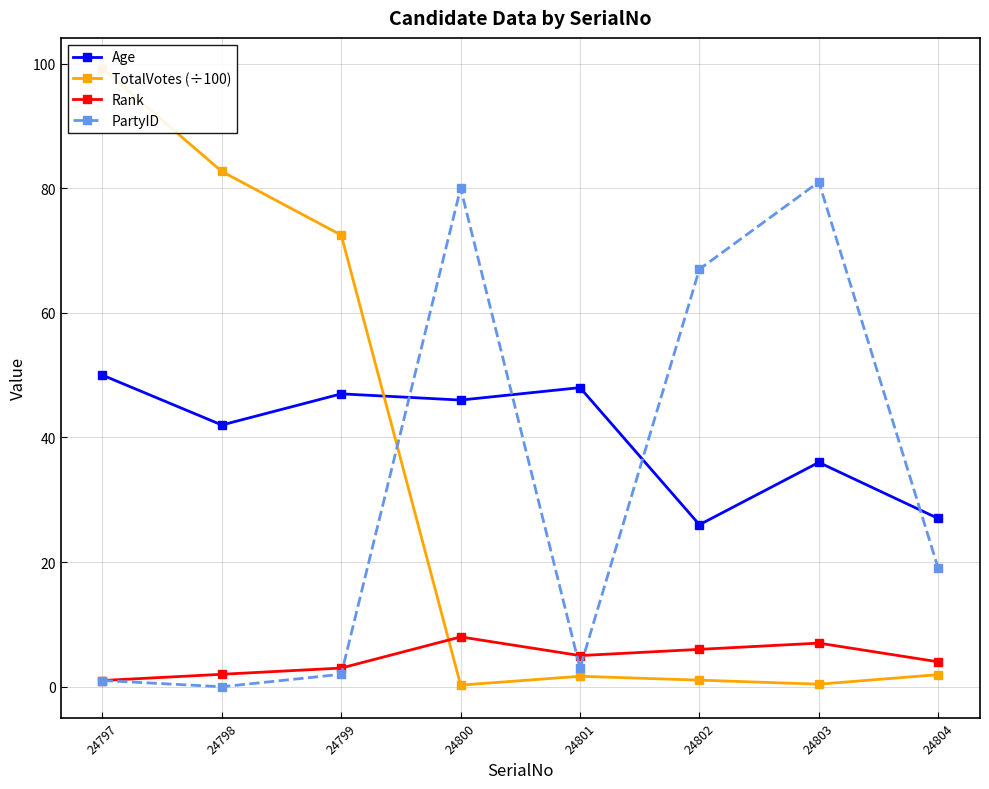

What are all the series names shown in the legend?

Age, TotalVotes (÷100), Rank, PartyID